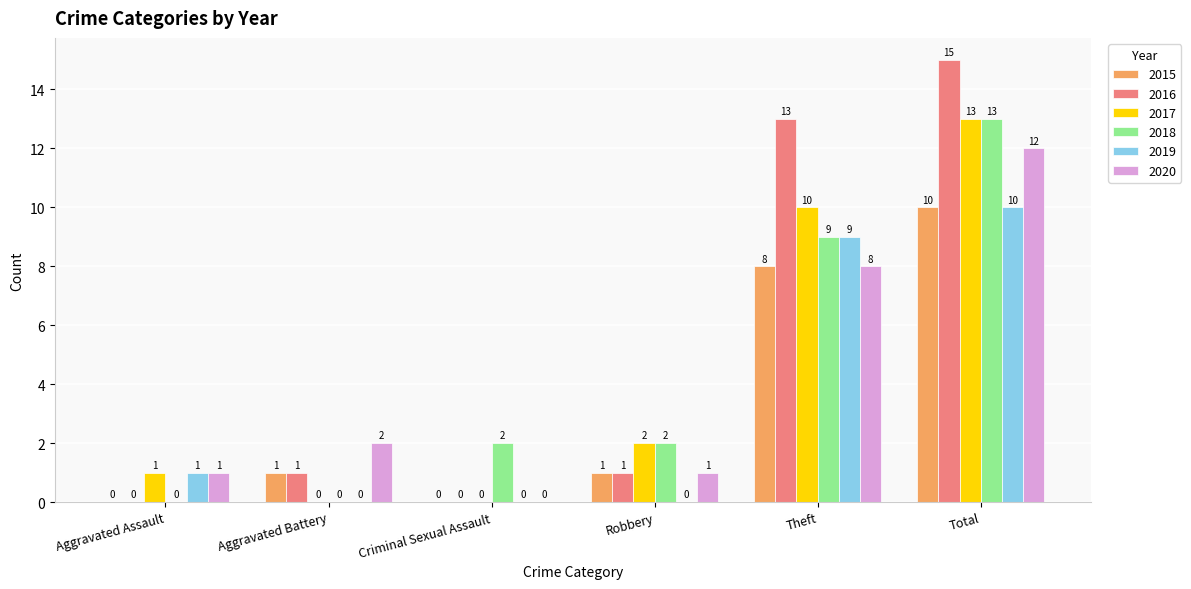

At which label does 2017 reach its peak?

Total